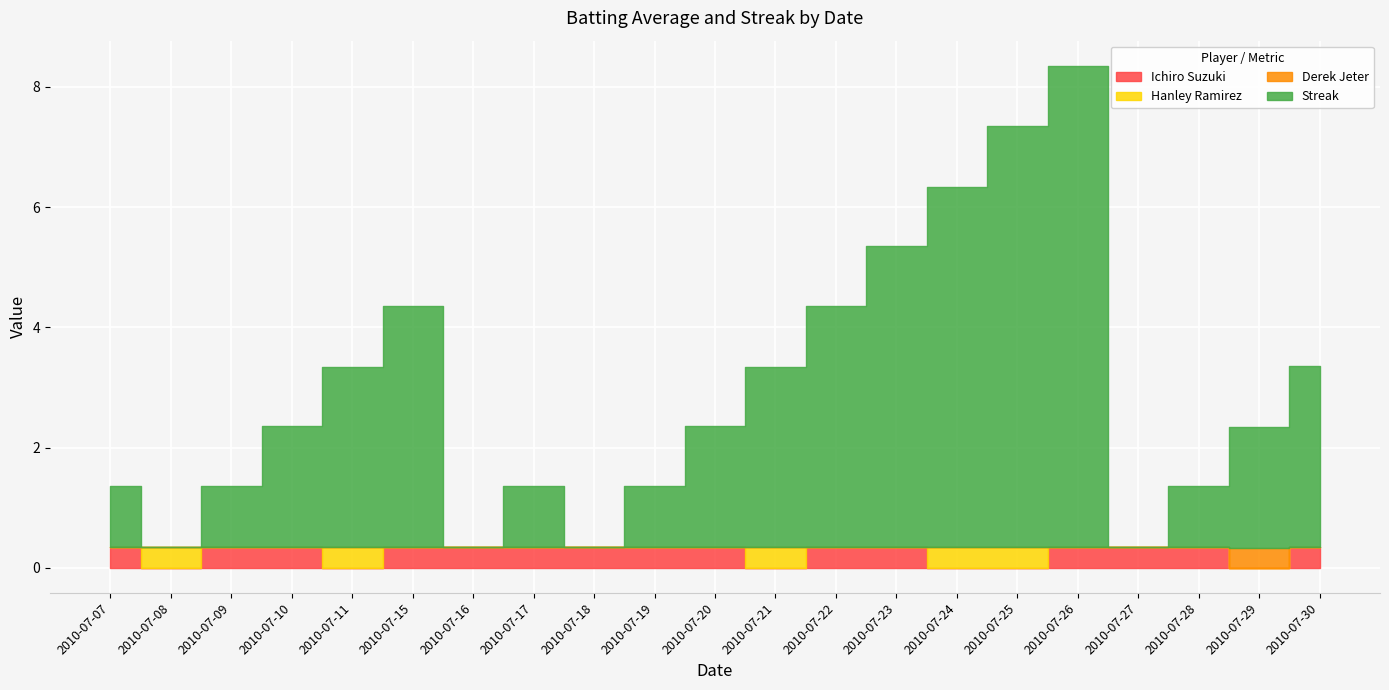

What is the average value of the Streak series?

2.6